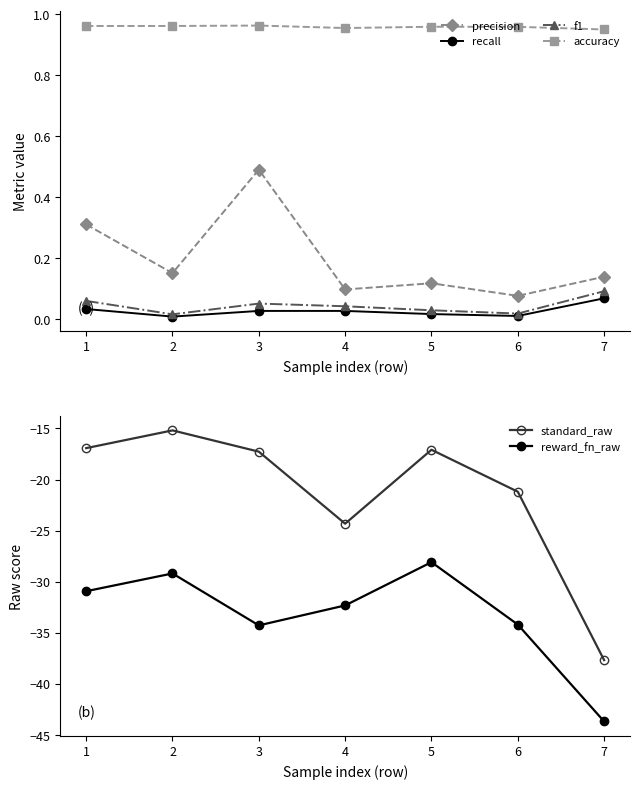

True or false: reward_fn_raw and f1 intersect in this chart.

False